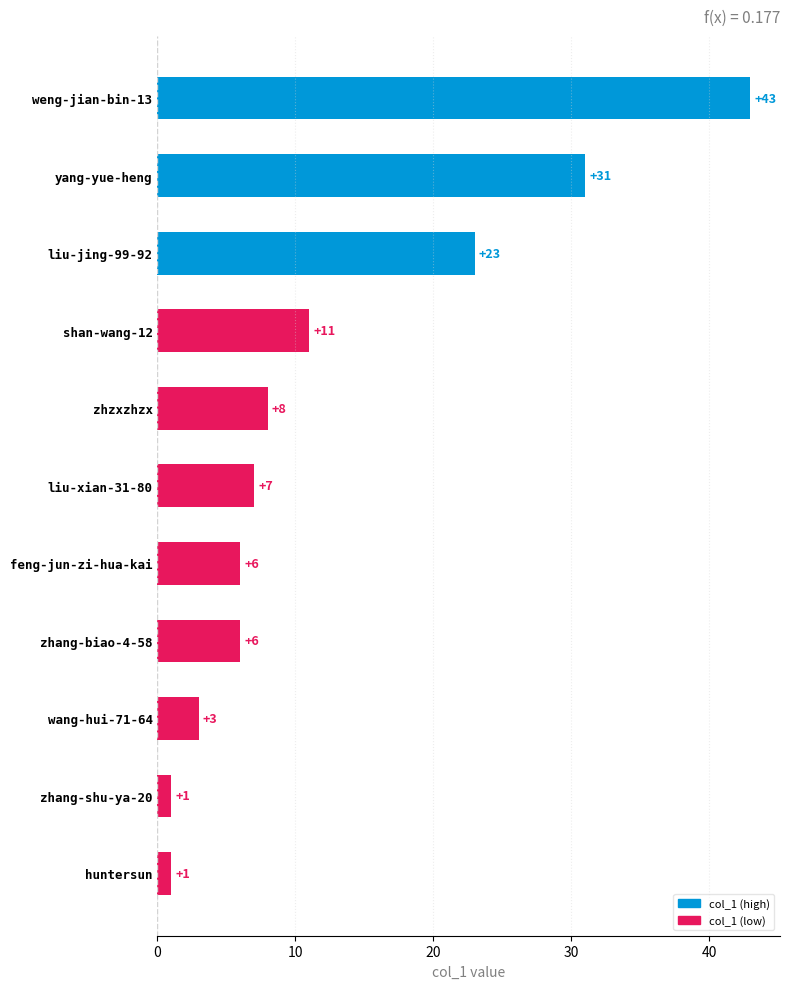

Reading bottom to top, extract all data points from this chart.

huntersun=1	zhang-shu-ya-20=1	wang-hui-71-64=3	zhang-biao-4-58=6	feng-jun-zi-hua-kai=6	liu-xian-31-80=7	zhzxzhzx=8	shan-wang-12=11	liu-jing-99-92=23	yang-yue-heng=31	weng-jian-bin-13=43